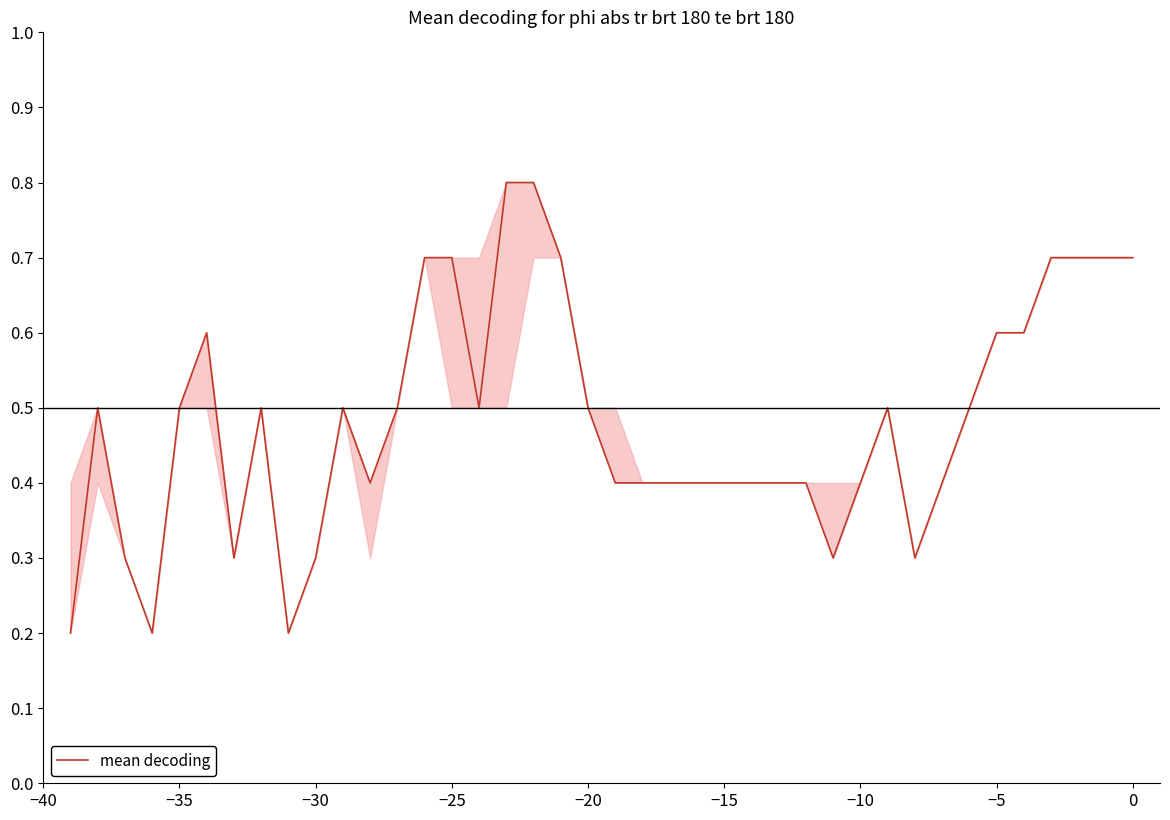

Reading left to right, transcribe all the data shown in this chart.

0.2	0.5	0.3	0.2	0.5	0.6	0.3	0.5	0.2	0.3	0.5	0.4	0.5	0.7	0.7	0.5	0.8	0.8	0.7	0.5	0.4	0.4	0.4	0.4	0.4	0.4	0.4	0.4	0.3	0.4	0.5	0.3	0.4	0.5	0.6	0.6	0.7	0.7	0.7	0.7